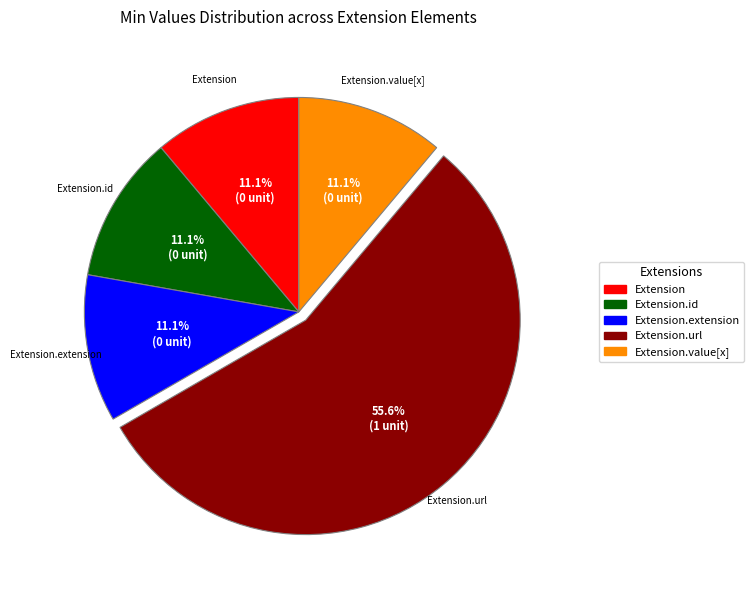

Is there a majority slice in this chart?

Yes